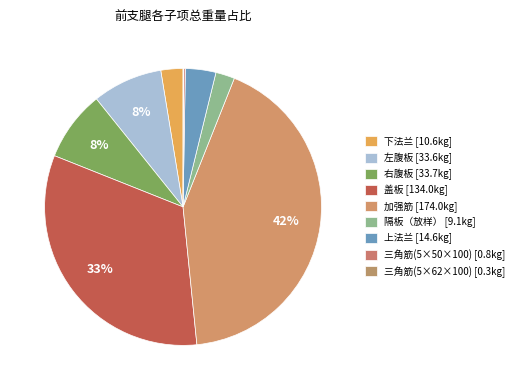

How many slices are in this pie chart?

9